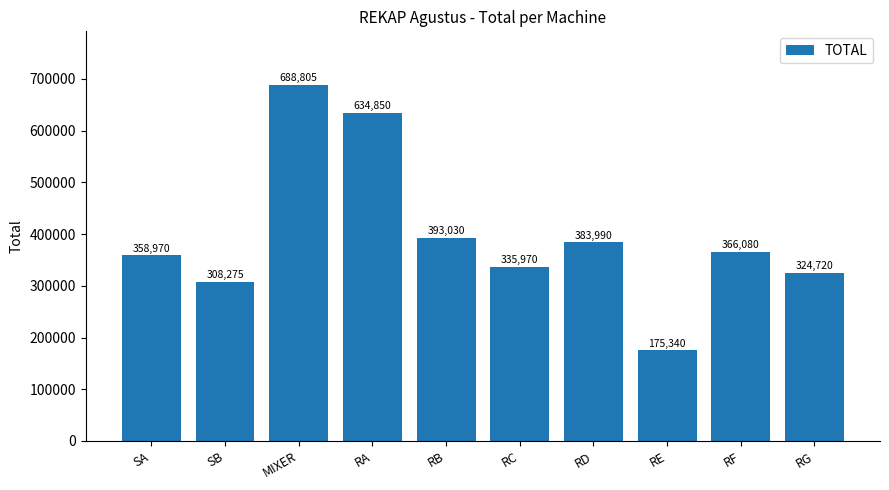

List the labels in order of value, smallest first.

RE, SB, RG, RC, SA, RF, RD, RB, RA, MIXER